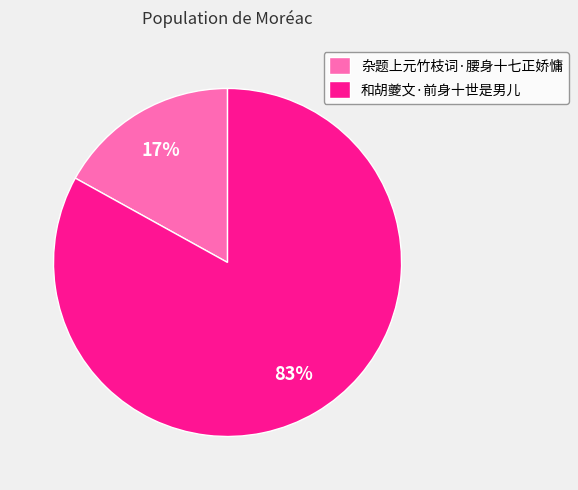

How many segments does this pie chart have?

2